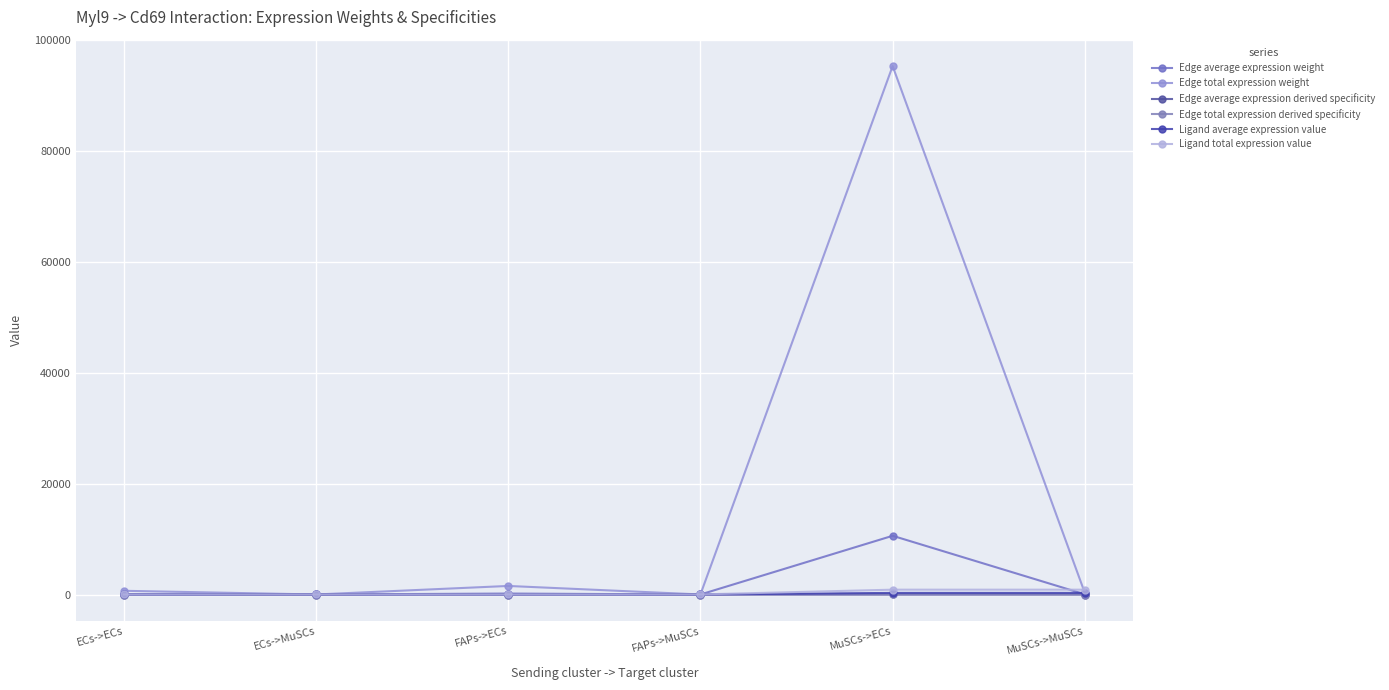

Reading right to left, list all the values displayed in this chart.

Edge average expression weight: 30.1	10584.1	0.5	171.3	0.2	74.2
Edge total expression weight: 271.0	95256.6	4.4	1541.6	1.9	668.0
Edge average expression derived specificity: 0.0	1.0	0.0	0.0	0.0	0.0
Edge total expression derived specificity: 0.0	1.0	0.0	0.0	0.0	0.0
Ligand average expression value: 289.9	289.9	4.7	4.7	2.0	2.0
Ligand total expression value: 869.6	869.6	14.1	14.1	6.1	6.1